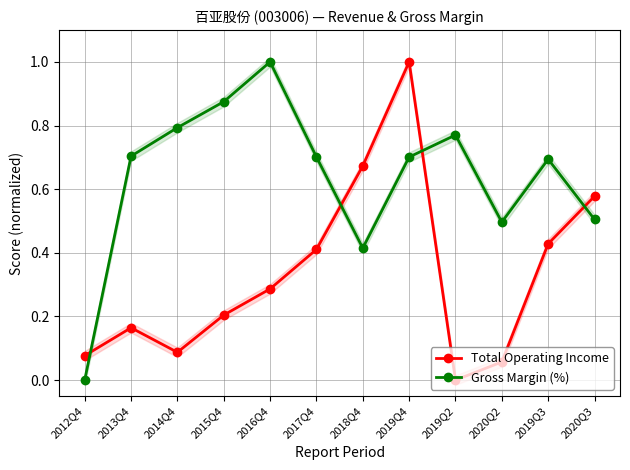

True or false: Gross Margin (%) has more than 2 points higher than both neighbors.

True